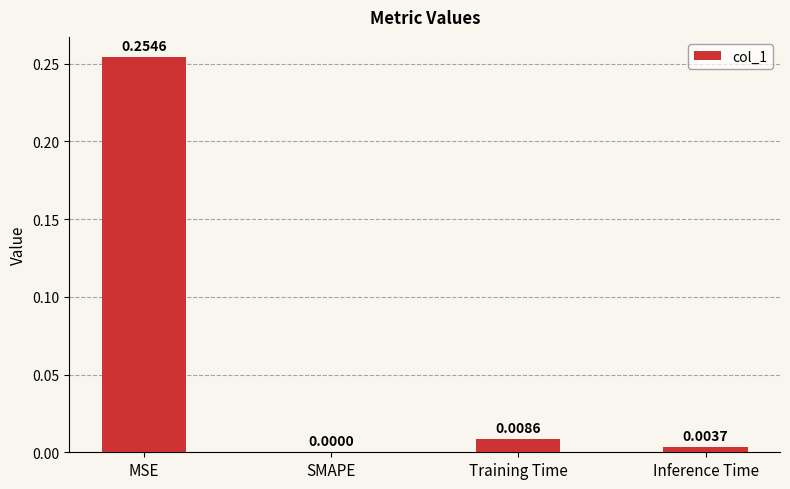

At which label is the value closest to 0?

SMAPE